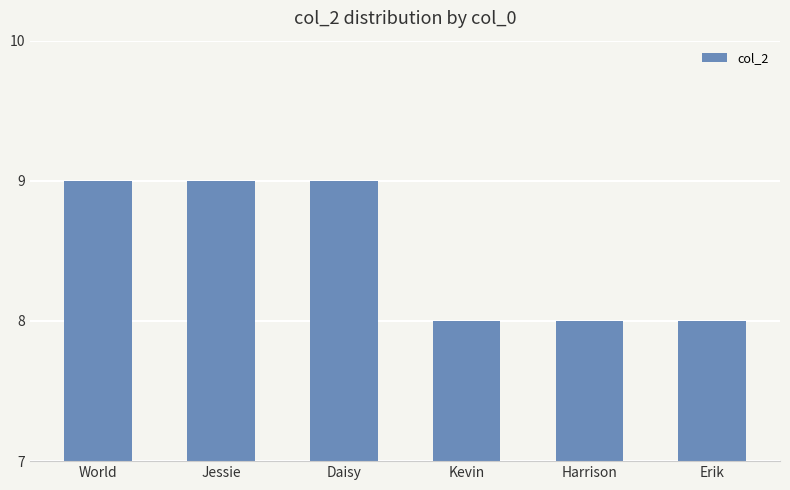

Does the chart contain stacked bars?

No